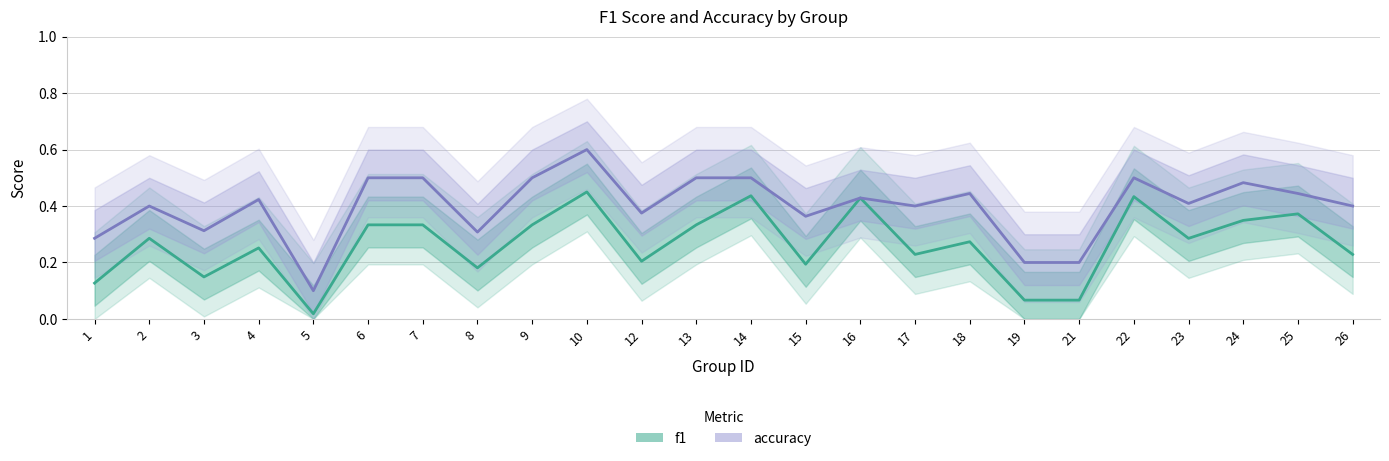

Which series has the largest range (max minus min)?

accuracy